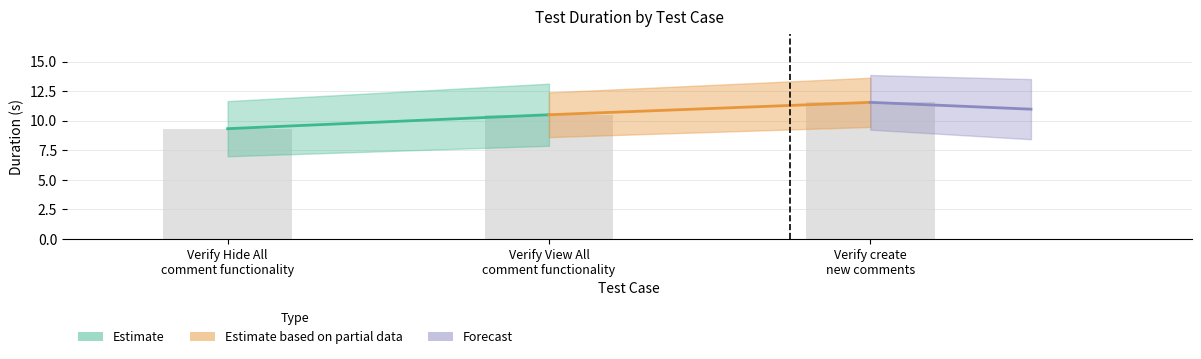

How many distinct data groups are displayed?

1